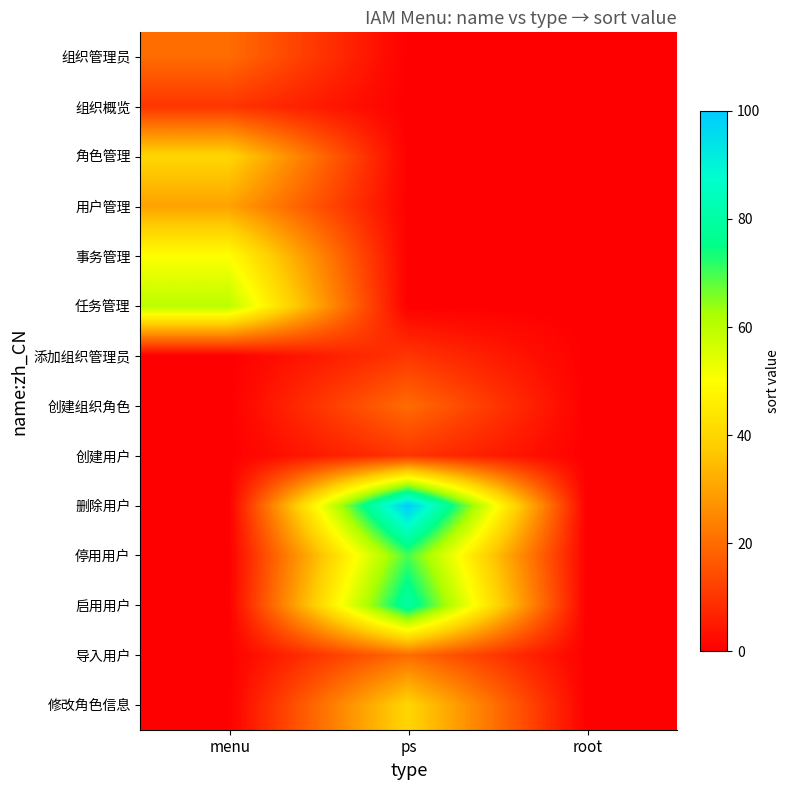

How many data points does each series have?

3